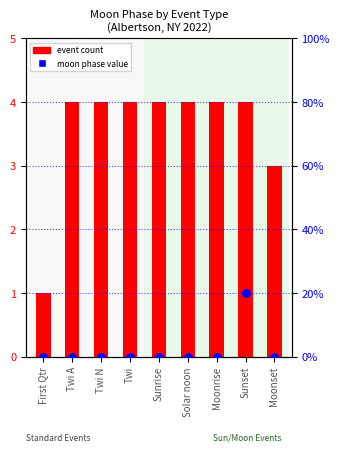

Which series has the largest Y range (max minus min)?

event count